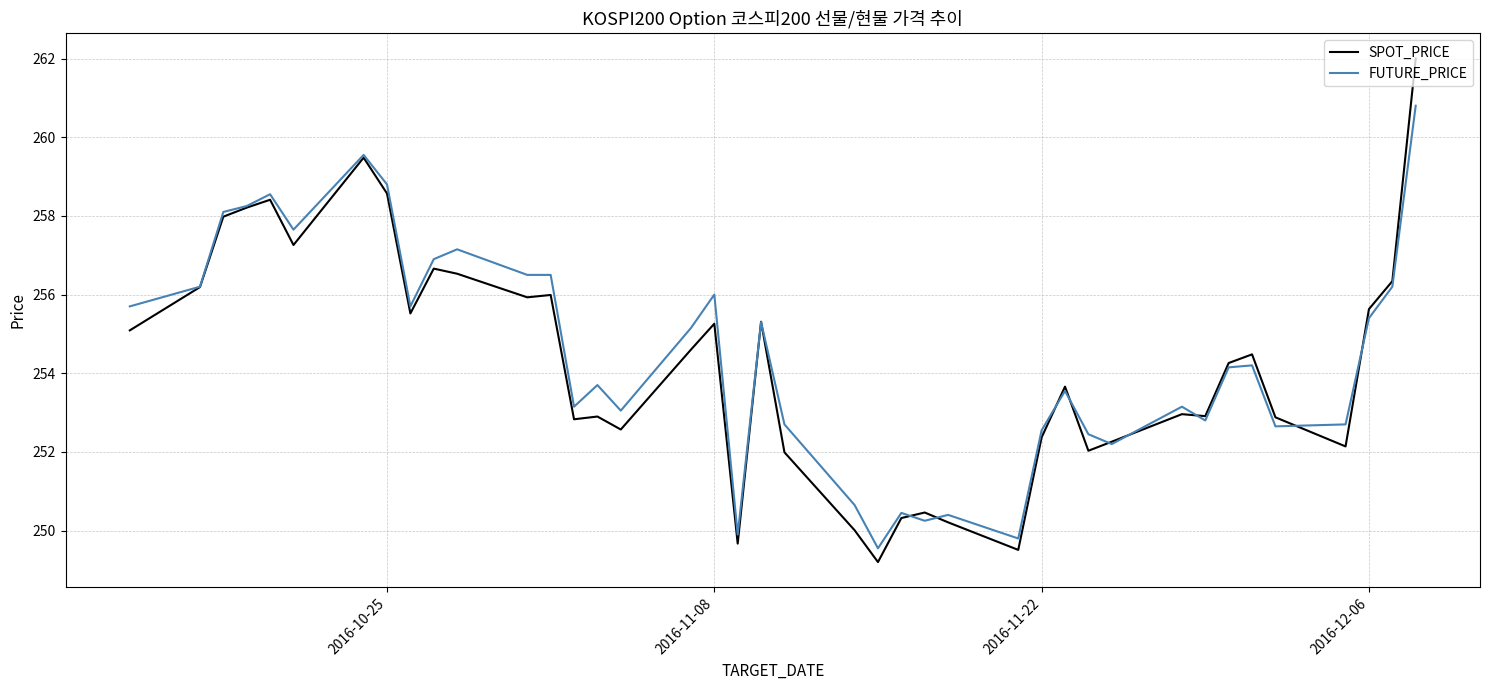

Which series has the widest spread of values?

SPOT_PRICE